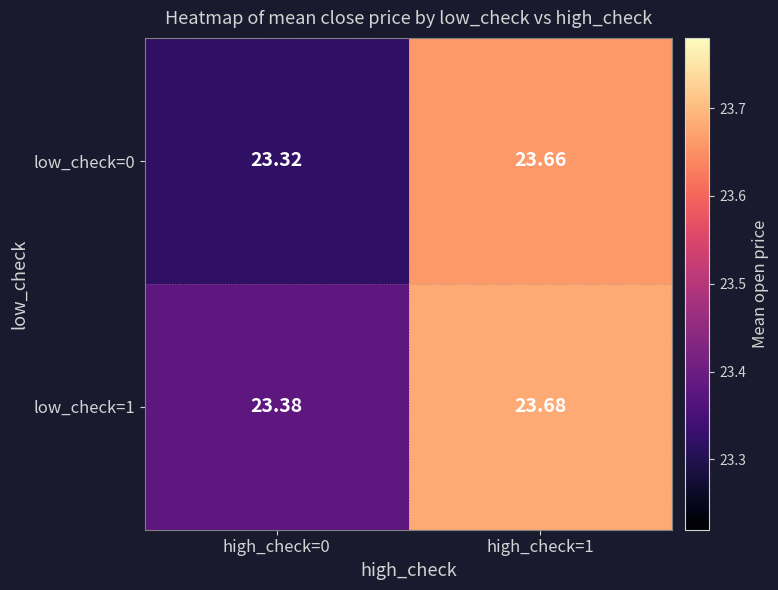

Is the value of low_check=0 at high_check=0 greater than the value of low_check=1 at high_check=1?

No